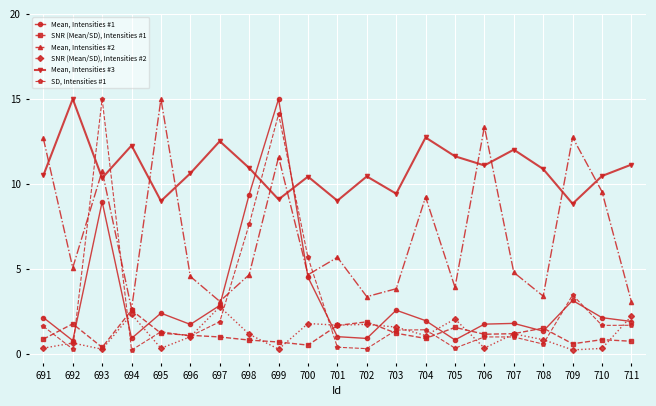

What is the highest value of the SNR (Mean/SD), Intensities #1 series?

2.6